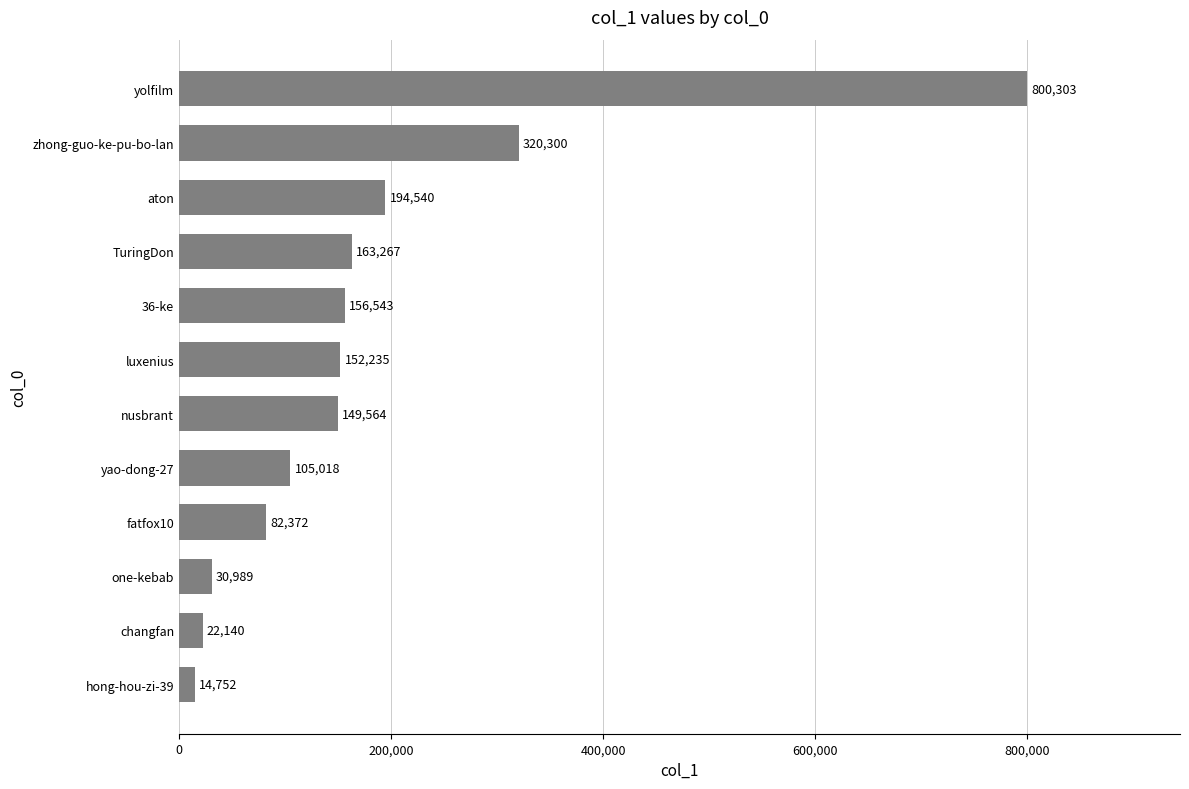

Which has a higher value, zhong-guo-ke-pu-bo-lan or TuringDon?

zhong-guo-ke-pu-bo-lan